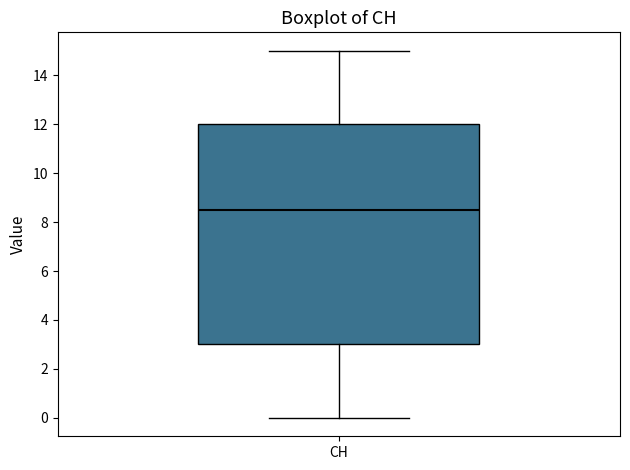

Where does the median line of the box for CH sit on the y-axis? The values are not printed on the chart, so give them approximately, as read against the axis.

8.6